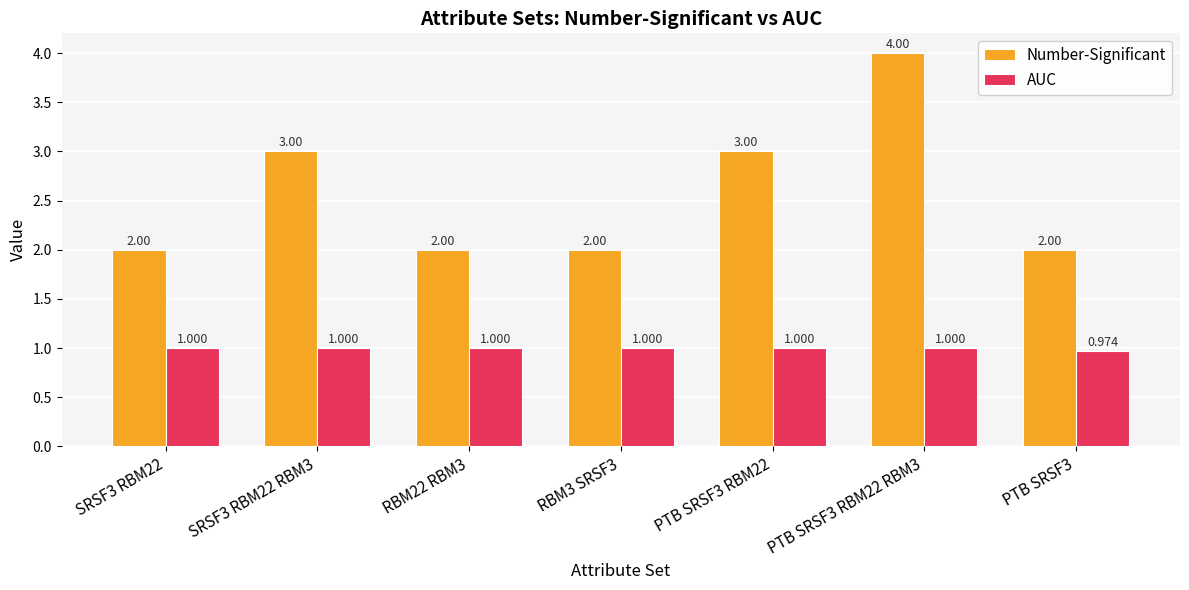

List the series in order of their peak value, lowest first.

AUC, Number-Significant